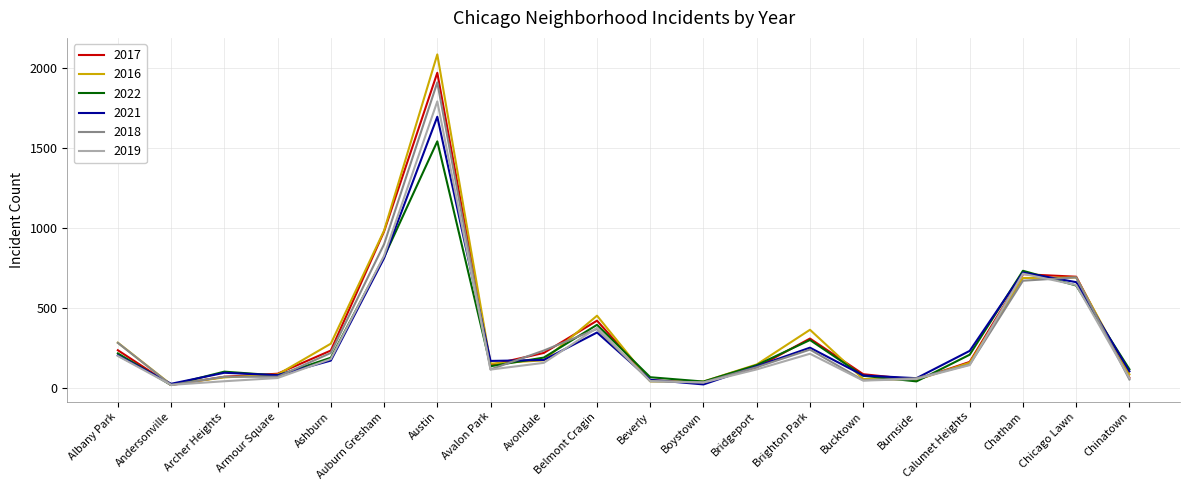

Which category has the highest value in the 2022 series?

Austin